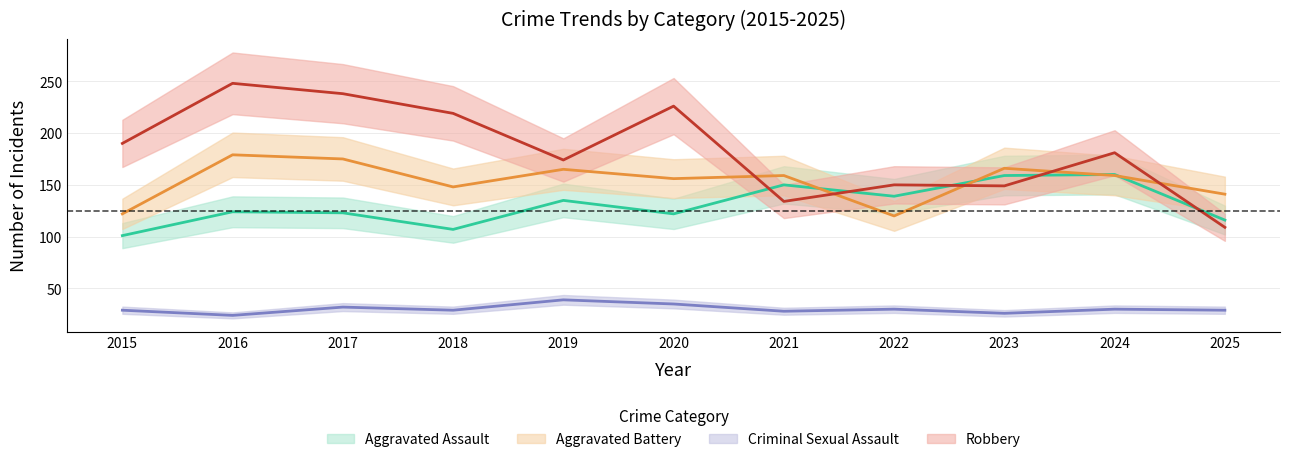

At which label does Robbery reach its peak?

2016